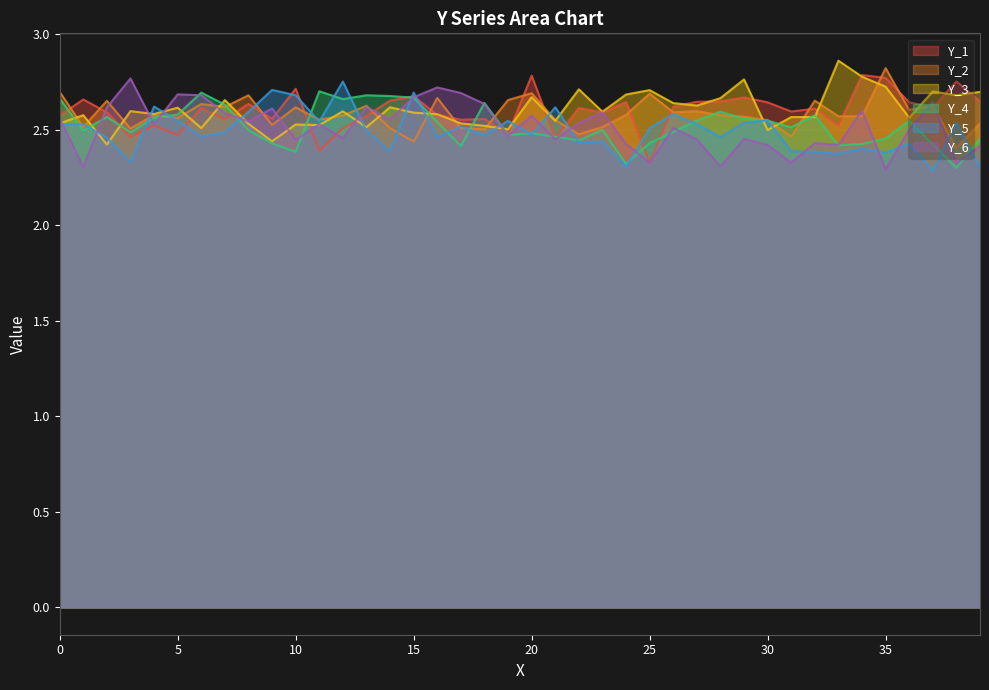

Rank the categories by Y_1 value from highest to lowest.

34, 20, 35, 38, 10, 15, 29, 1, 14, 28, 39, 27, 24, 30, 36, 8, 26, 37, 22, 6, 32, 31, 2, 23, 16, 0, 13, 9, 18, 7, 17, 33, 4, 12, 19, 5, 3, 21, 11, 25